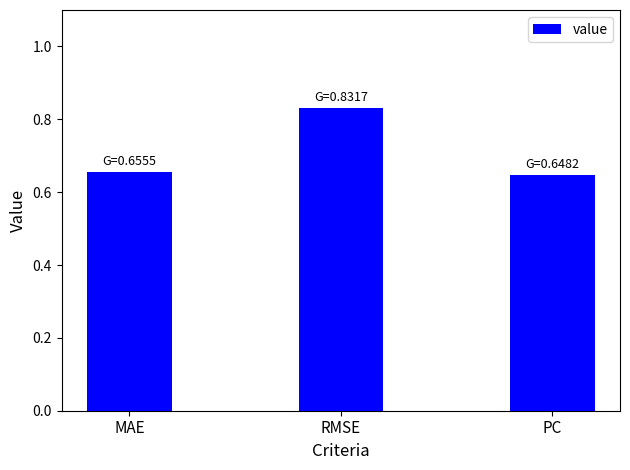

What is the label of the 3rd bar from the right?

MAE